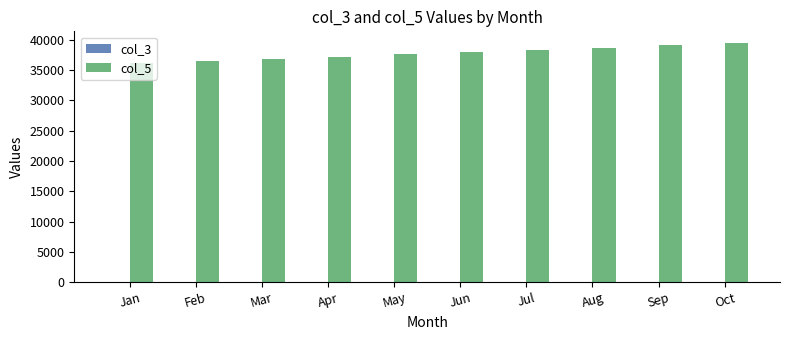

Count the number of data series in this chart.

2